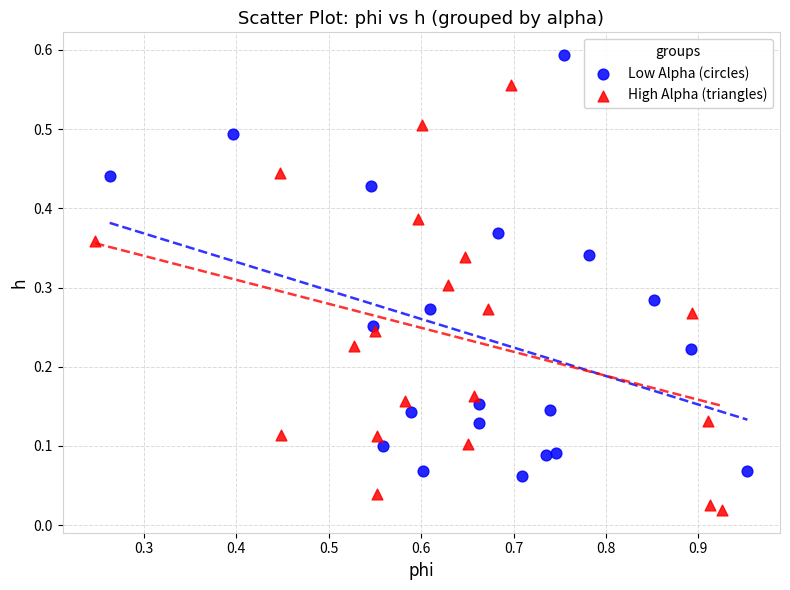

Which series reaches the maximum Y coordinate?

Low Alpha (circles)